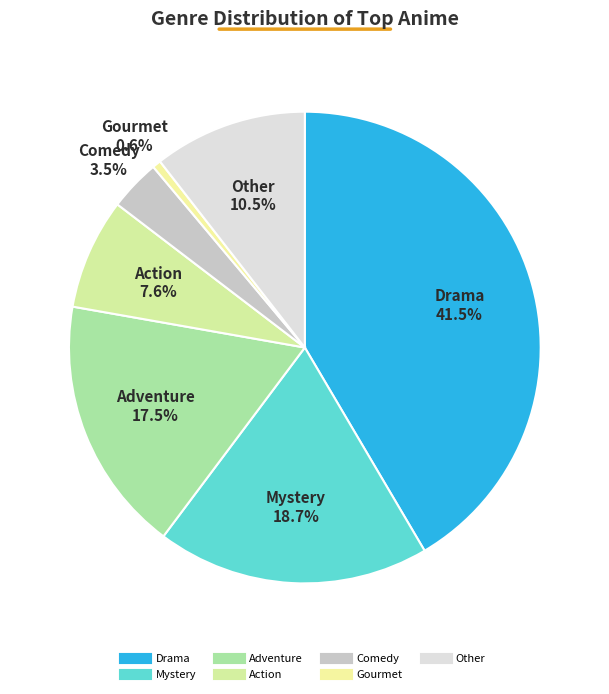

Which slice is the largest?

Drama